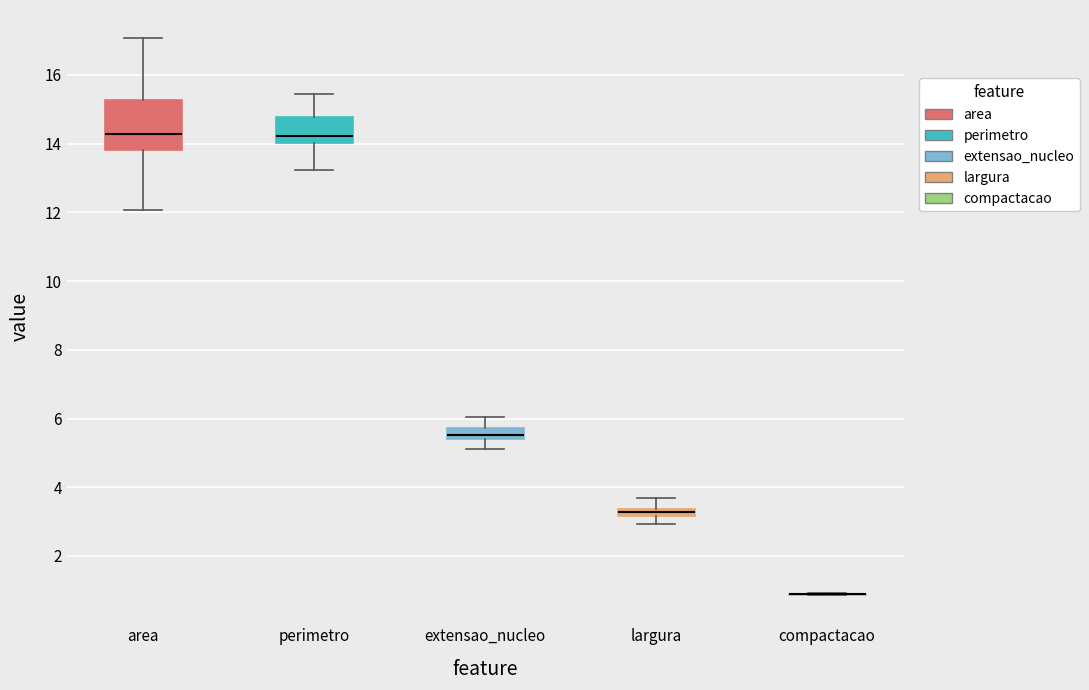

Where does the lower whisker of the box for largura end on the y-axis? The values are not printed on the chart, so give them approximately, as read against the axis.

3.0